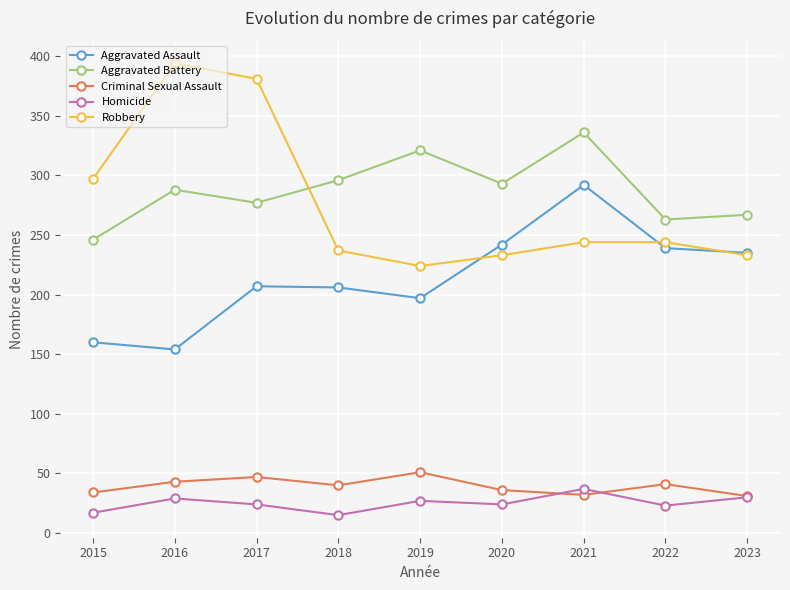

What is the sum of the Aggravated Battery values at 2016 and 2015?

534